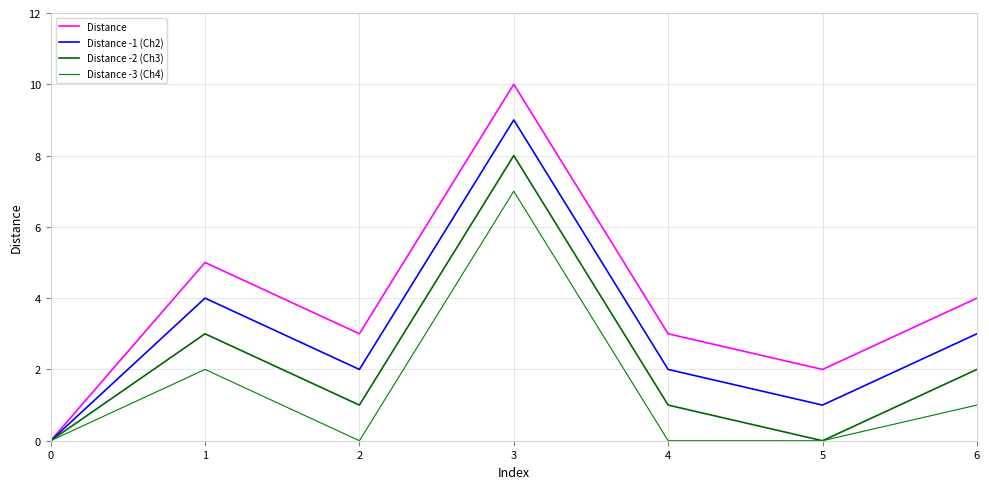

What is the sum of the Distance -2 (Ch3) values at 3 and 0?

8